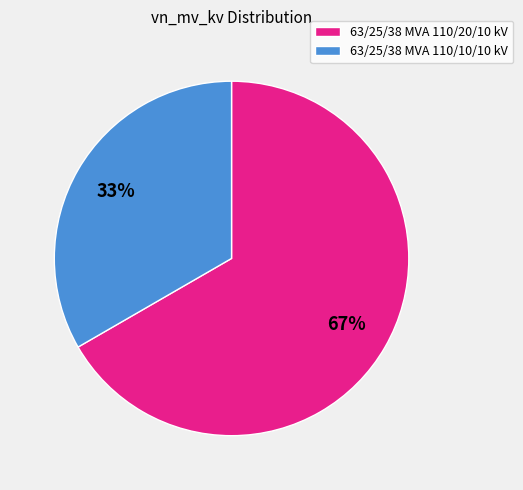

Approximately how many times larger is the value at 63/25/38 MVA 110/10/10 kV compared to 63/25/38 MVA 110/20/10 kV?

0.5